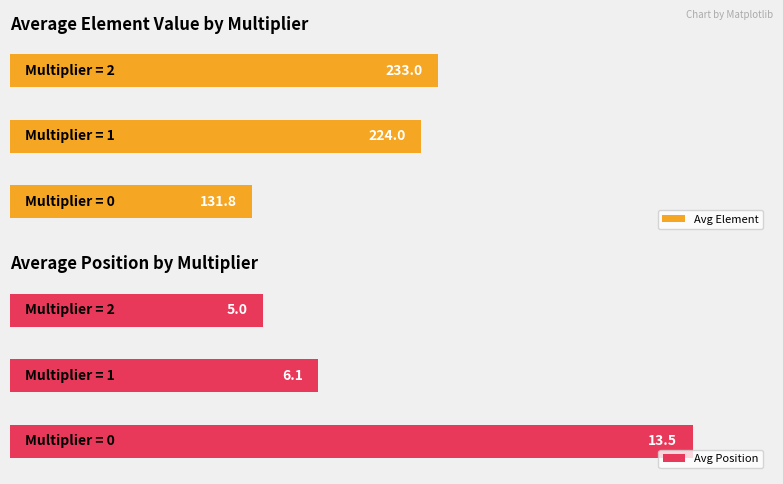

What are all the series names shown in the legend?

element, position